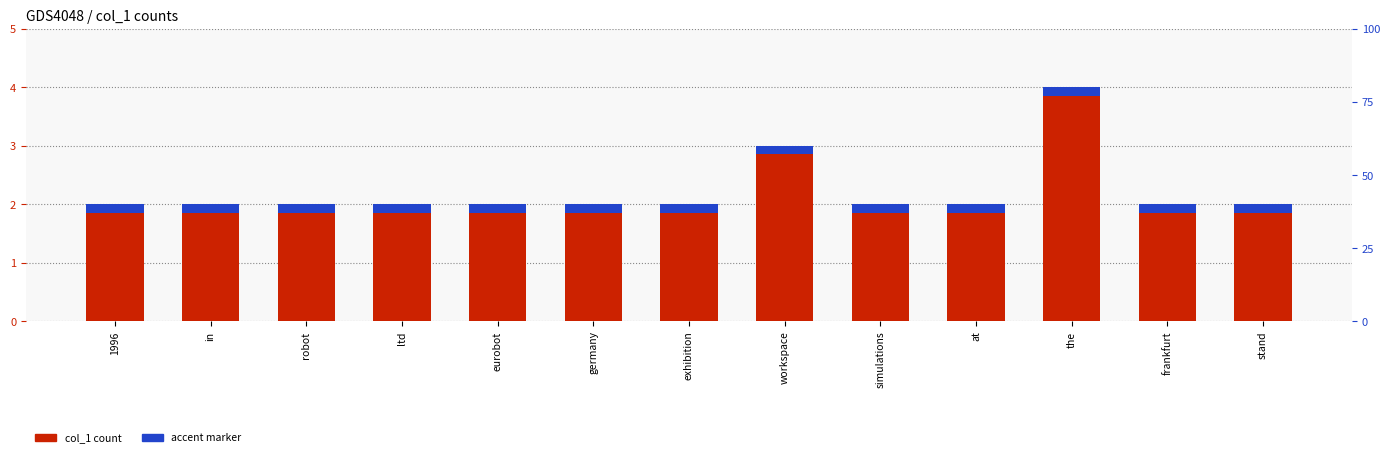

At which label does accent marker reach its minimum?

1996